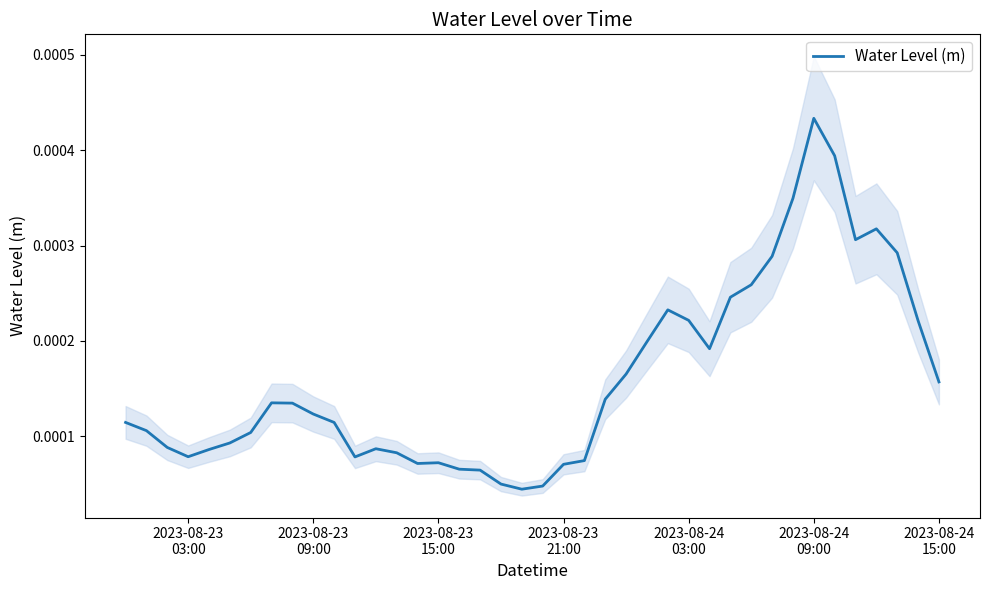

How many values are between 0 and 1?

40